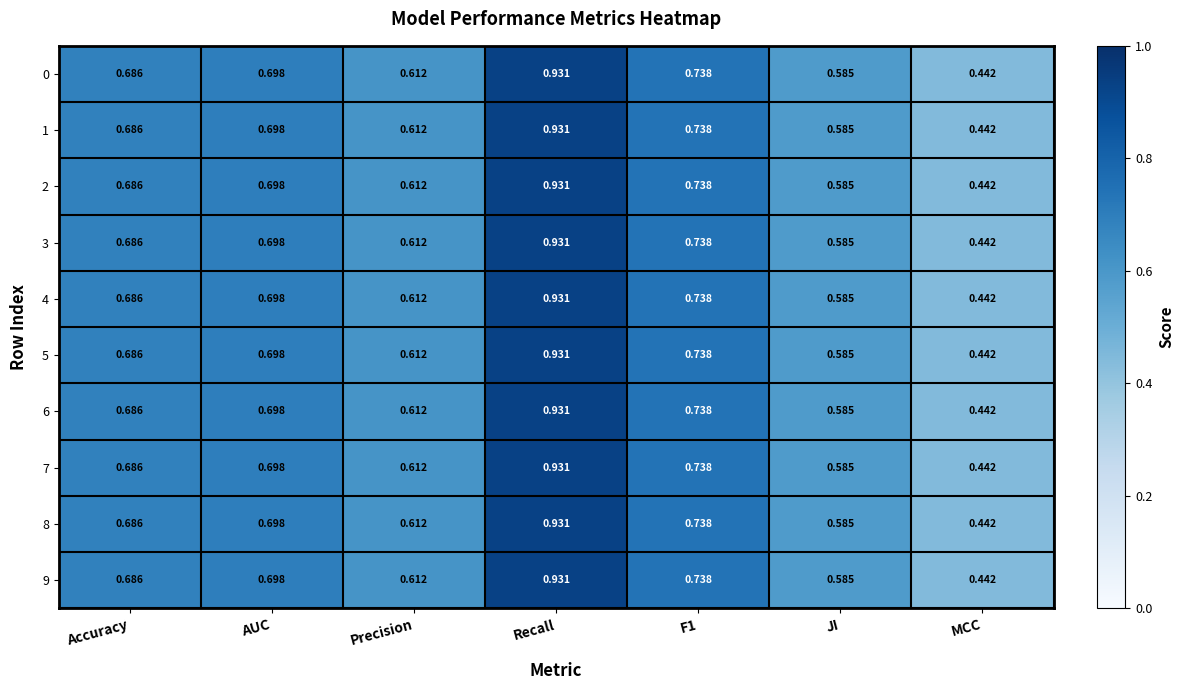

At which category is the sum across all series the highest?

Recall